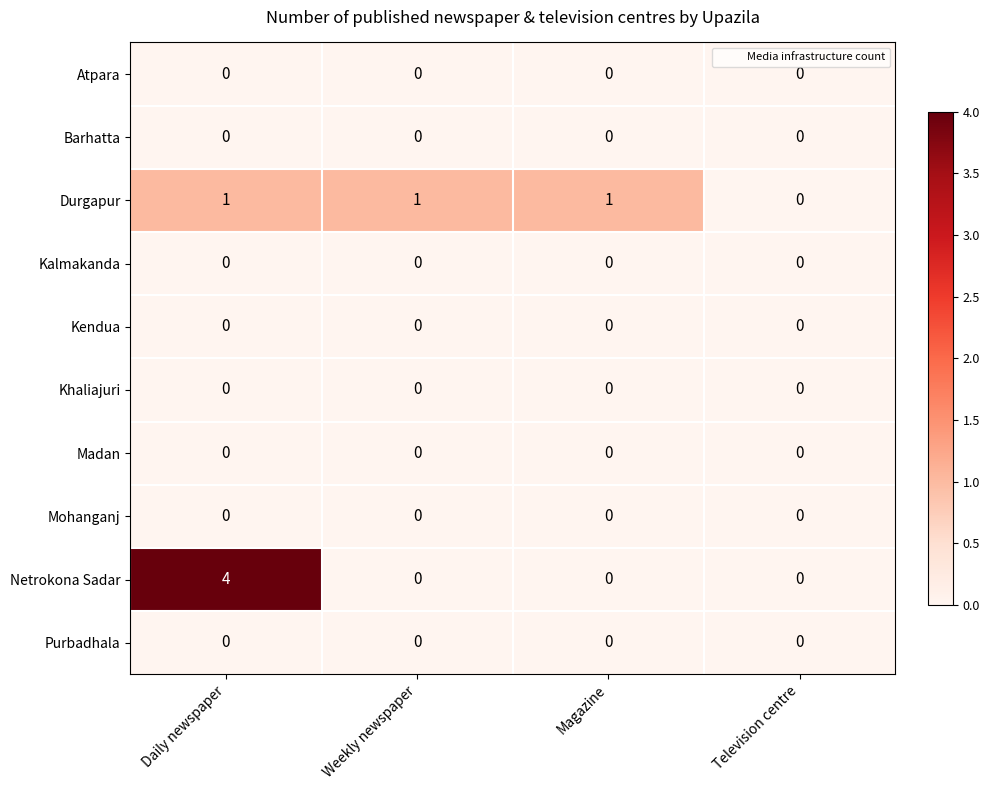

Between Magazine and Television centre, which series saw the biggest shift?

Durgapur